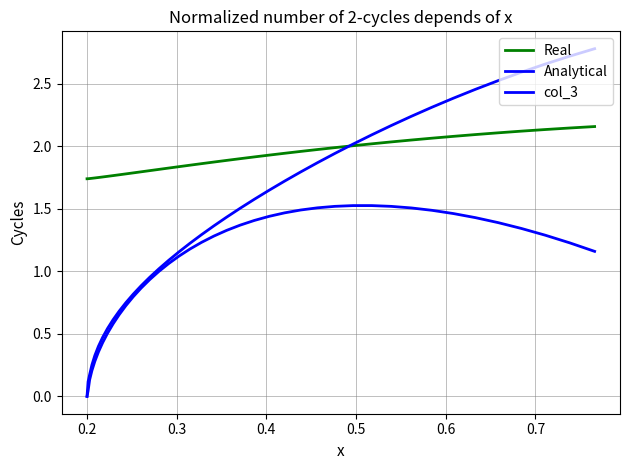

How many lines are shown in the chart?

3